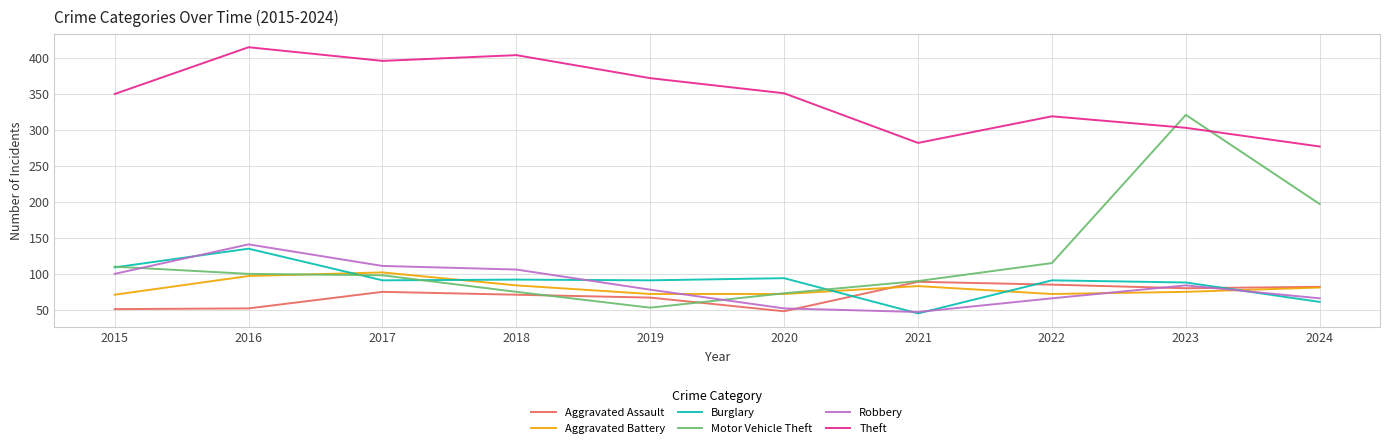

At which category does the chart reach its peak across all series?

2016